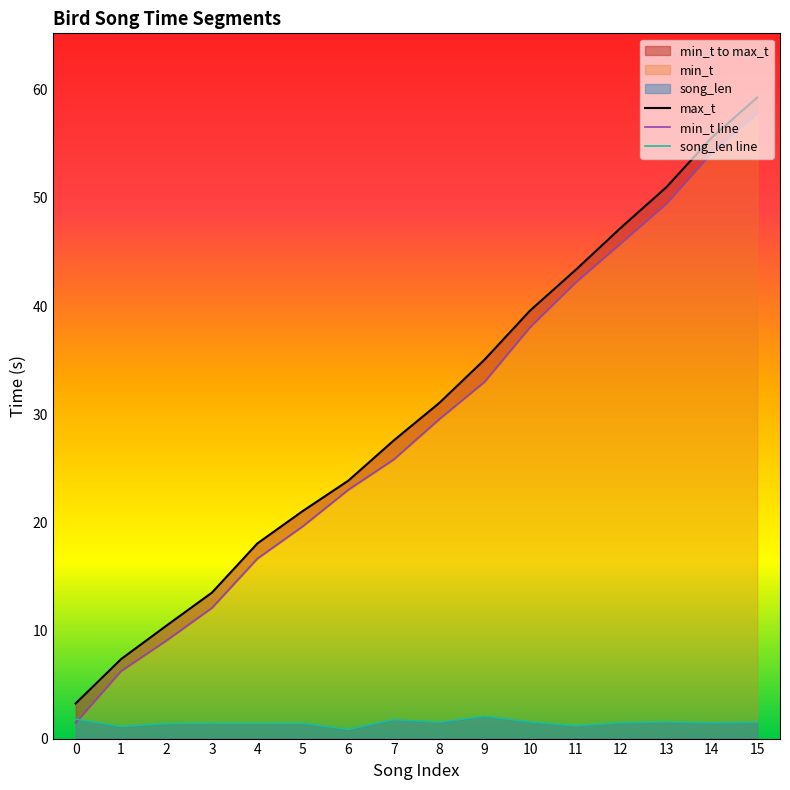

How many lines are shown in the chart?

3